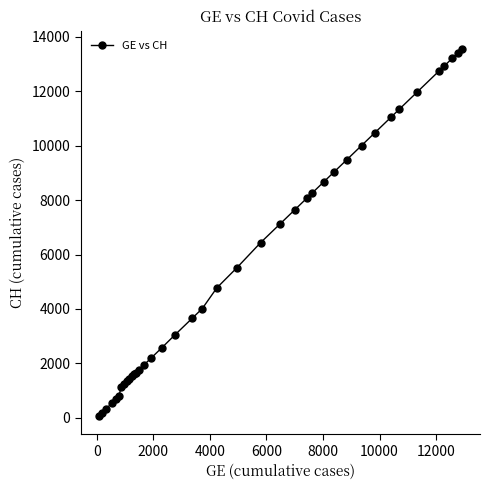

What is the maximum value shown in the chart?

13553